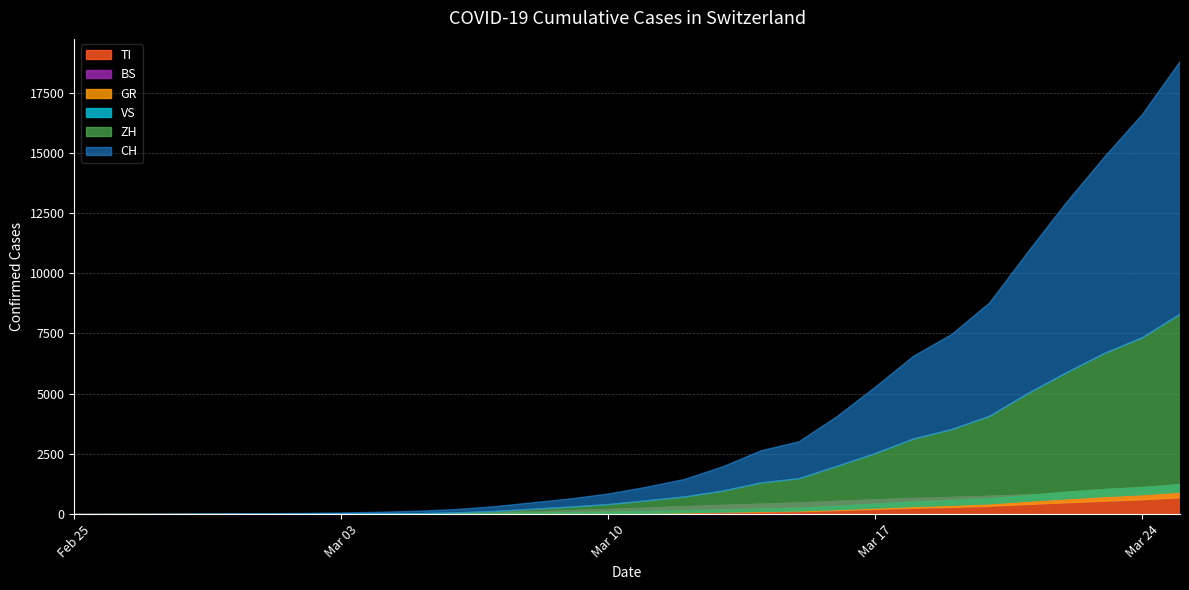

Reading right to left, what are all the values shown in this chart?

CH: 2020-03-25=18827	2020-03-24=16605	2020-03-23=14829	2020-03-22=12928	2020-03-21=10897	2020-03-20=8795	2020-03-19=7474	2020-03-18=6575	2020-03-17=5294	2020-03-16=4075	2020-03-15=3028	2020-03-14=2650	2020-03-13=1986	2020-03-12=1463	2020-03-11=1139	2020-03-10=858	2020-03-09=652	2020-03-08=491	2020-03-07=330	2020-03-06=210	2020-03-05=140	2020-03-04=100	2020-03-03=69	2020-03-02=49	2020-03-01=35	2020-02-29=29	2020-02-28=19	2020-02-27=8	2020-02-26=4	2020-02-25=0
TI: 2020-03-25=960	2020-03-24=930	2020-03-23=895	2020-03-22=855	2020-03-21=814	2020-03-20=760	2020-03-19=710	2020-03-18=666	2020-03-17=610	2020-03-16=548	2020-03-15=480	2020-03-14=432	2020-03-13=383	2020-03-12=328	2020-03-11=264	2020-03-10=209	2020-03-09=161	2020-03-08=115	2020-03-07=78	2020-03-06=46	2020-03-05=22	2020-03-04=14	2020-03-03=8	2020-03-02=4	2020-03-01=2	2020-02-29=2	2020-02-28=1	2020-02-27=1	2020-02-26=1	2020-02-25=0
ZH: 2020-03-25=8326	2020-03-24=7340	2020-03-23=6686	2020-03-22=5878	2020-03-21=5023	2020-03-20=4085	2020-03-19=3528	2020-03-18=3139	2020-03-17=2534	2020-03-16=2007	2020-03-15=1492	2020-03-14=1314	2020-03-13=977	2020-03-12=735	2020-03-11=572	2020-03-10=418	2020-03-09=312	2020-03-08=220	2020-03-07=130	2020-03-06=74	2020-03-05=38	2020-03-04=20	2020-03-03=13	2020-03-02=10	2020-03-01=7	2020-02-29=6	2020-02-28=2	2020-02-27=2	2020-02-26=0	2020-02-25=0
BS: 2020-03-25=701	2020-03-24=614	2020-03-23=556	2020-03-22=490	2020-03-21=420	2020-03-20=346	2020-03-19=299	2020-03-18=263	2020-03-17=217	2020-03-16=163	2020-03-15=118	2020-03-14=101	2020-03-13=78	2020-03-12=57	2020-03-11=41	2020-03-10=29	2020-03-09=21	2020-03-08=17	2020-03-07=12	2020-03-06=8	2020-03-05=6	2020-03-04=4	2020-03-03=3	2020-03-02=1	2020-03-01=1	2020-02-29=1	2020-02-28=1	2020-02-27=1	2020-02-26=0	2020-02-25=0
GR: 2020-03-25=1245	2020-03-24=1122	2020-03-23=1039	2020-03-22=925	2020-03-21=794	2020-03-20=661	2020-03-19=585	2020-03-18=524	2020-03-17=432	2020-03-16=347	2020-03-15=264	2020-03-14=231	2020-03-13=183	2020-03-12=152	2020-03-11=123	2020-03-10=99	2020-03-09=79	2020-03-08=61	2020-03-07=43	2020-03-06=26	2020-03-05=17	2020-03-04=13	2020-03-03=10	2020-03-02=9	2020-03-01=6	2020-02-29=6	2020-02-28=6	2020-02-27=2	2020-02-26=2	2020-02-25=0
VS: 2020-03-25=948	2020-03-24=837	2020-03-23=759	2020-03-22=665	2020-03-21=568	2020-03-20=459	2020-03-19=394	2020-03-18=345	2020-03-17=280	2020-03-16=218	2020-03-15=163	2020-03-14=140	2020-03-13=114	2020-03-12=88	2020-03-11=65	2020-03-10=48	2020-03-09=36	2020-03-08=27	2020-03-07=19	2020-03-06=13	2020-03-05=8	2020-03-04=5	2020-03-03=3	2020-03-02=3	2020-03-01=2	2020-02-29=1	2020-02-28=1	2020-02-27=0	2020-02-26=0	2020-02-25=0